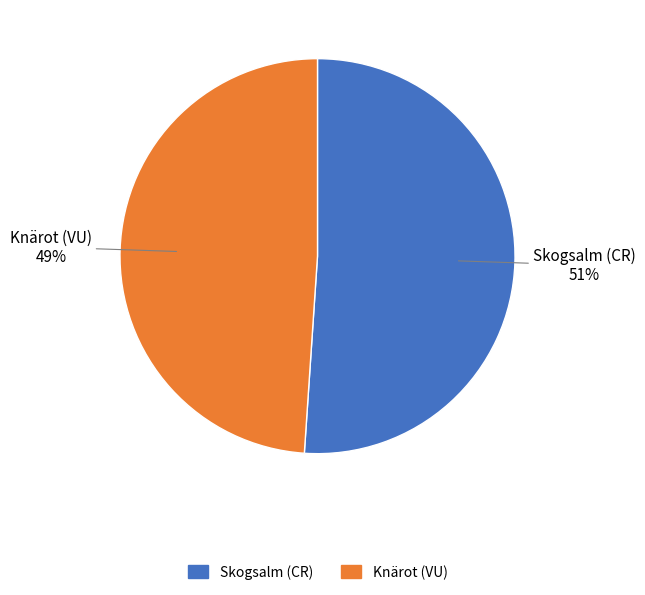

True or false: Skogsalm (CR) accounts for 46% of the total.

False